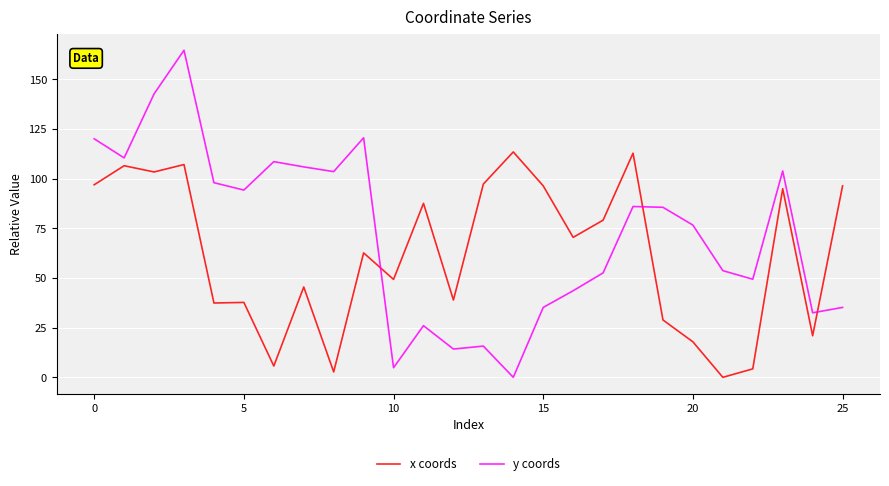

Which series has the largest range (max minus min)?

y coords